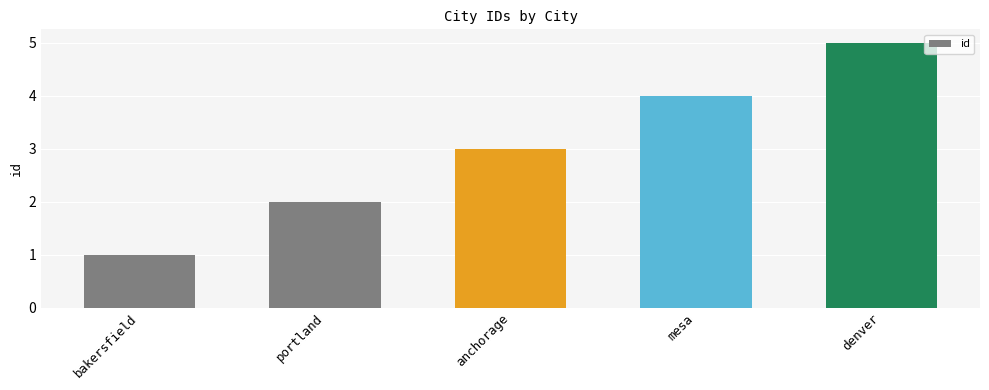

List the labels in order of value, largest first.

denver, mesa, anchorage, portland, bakersfield